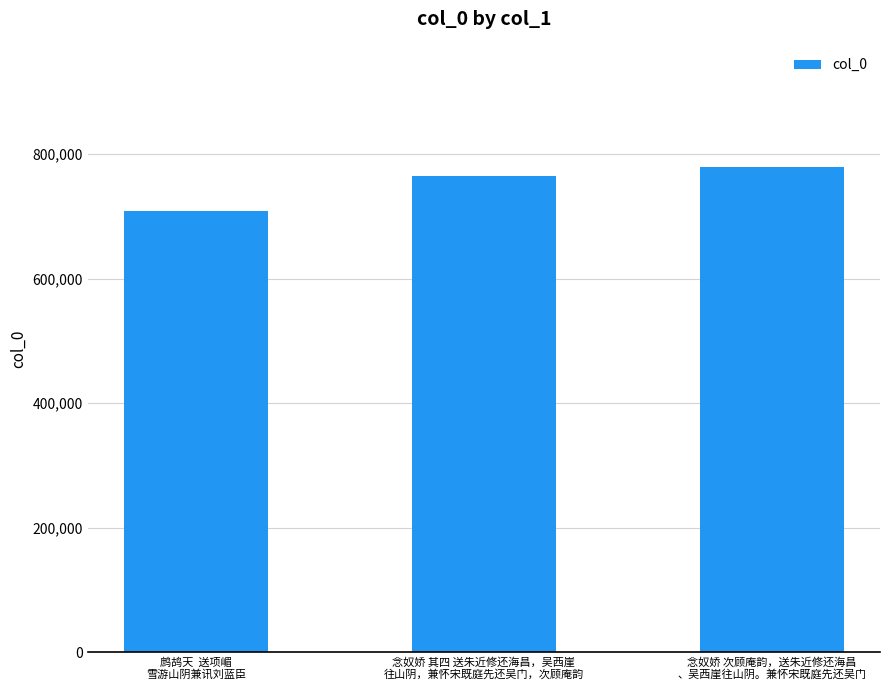

What is the label of the 1st bar from the left?

鹧鸪天  送项嵋
雪游山阴兼讯刘蓝臣